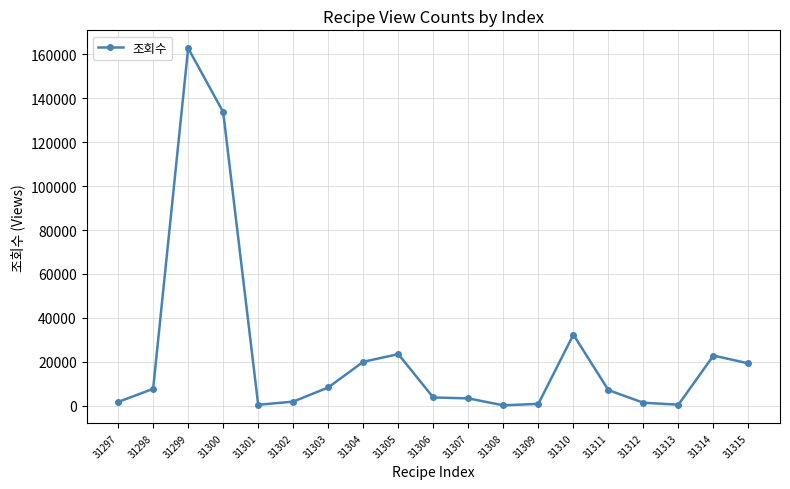

Does the chart display data point markers on the line(s)?

Yes